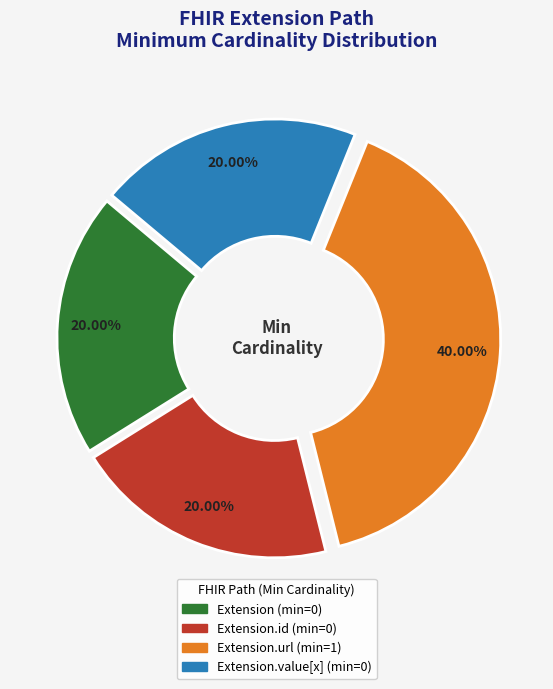

Does any single category account for the majority?

No